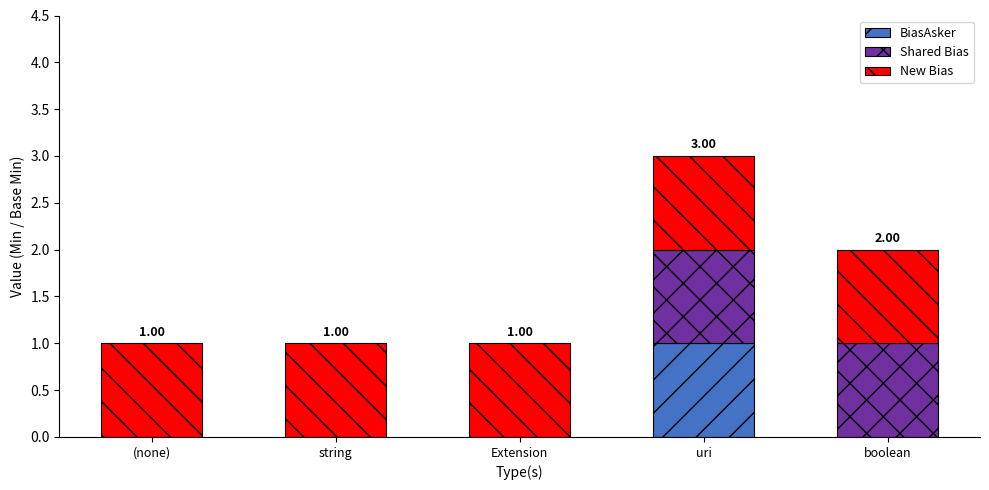

What is the total value across all series at uri?

3